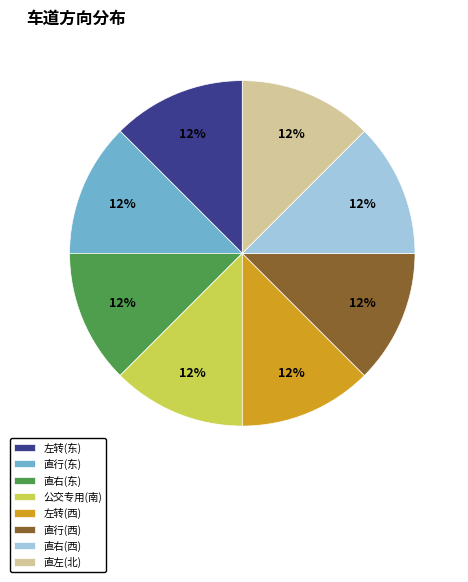

To the nearest percent, what is the combined percentage of 直右(西) and 公交专用(南)?

25%